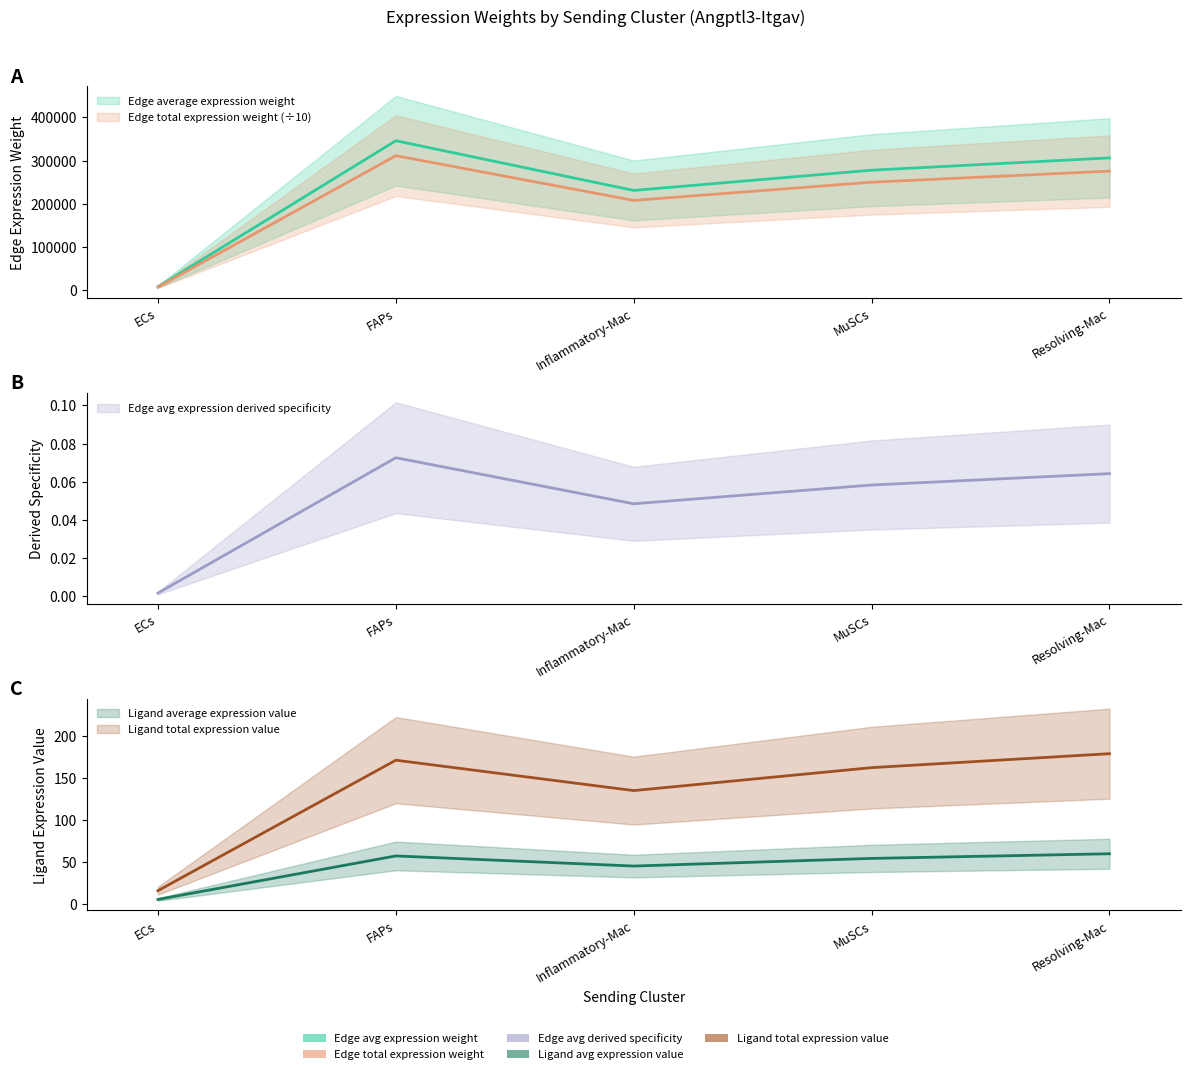

What is the maximum value shown in the chart?

346070.3